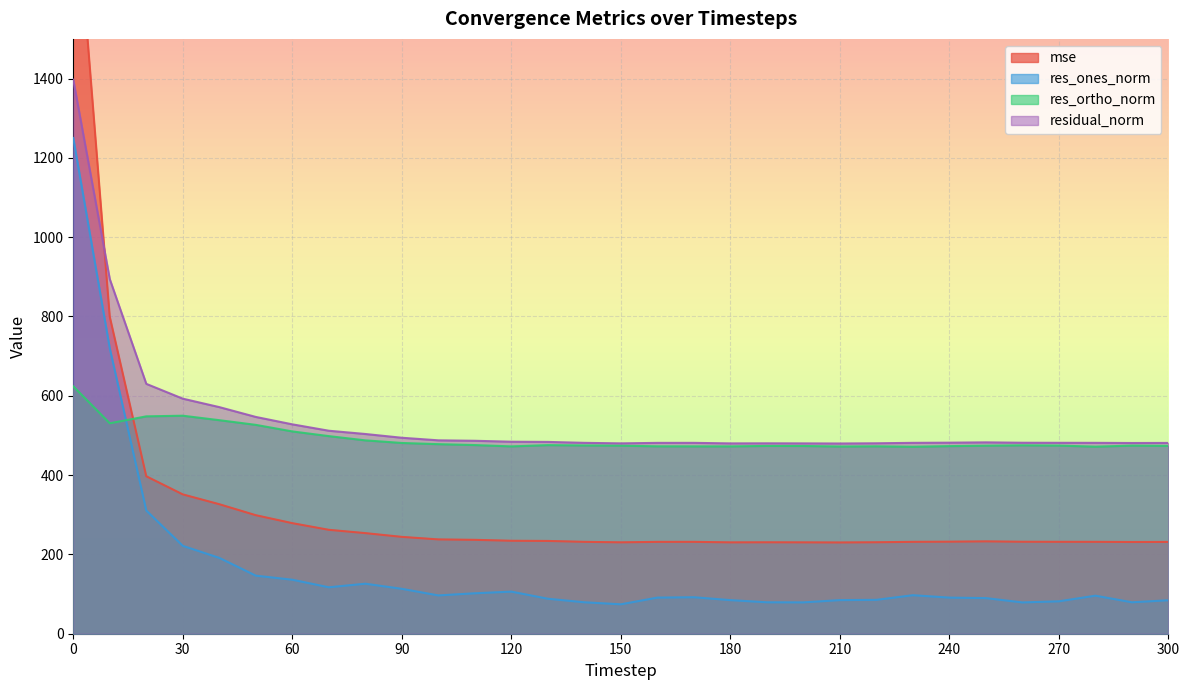

The value of residual_norm at 300 is 179.3. True or false?

False